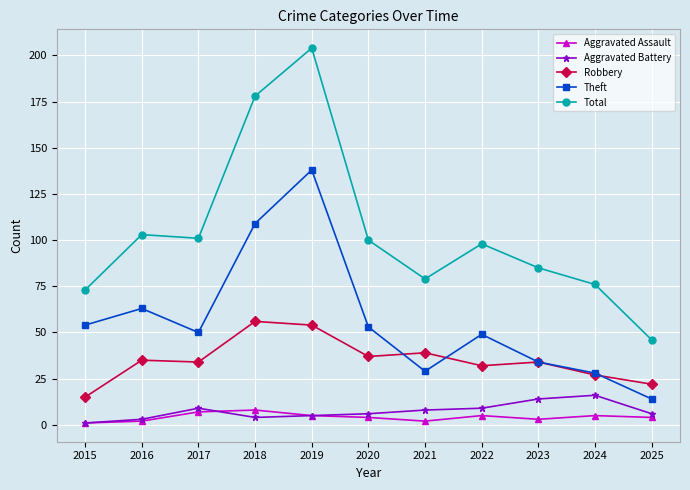

Is this an area chart (filled region under the line)?

No